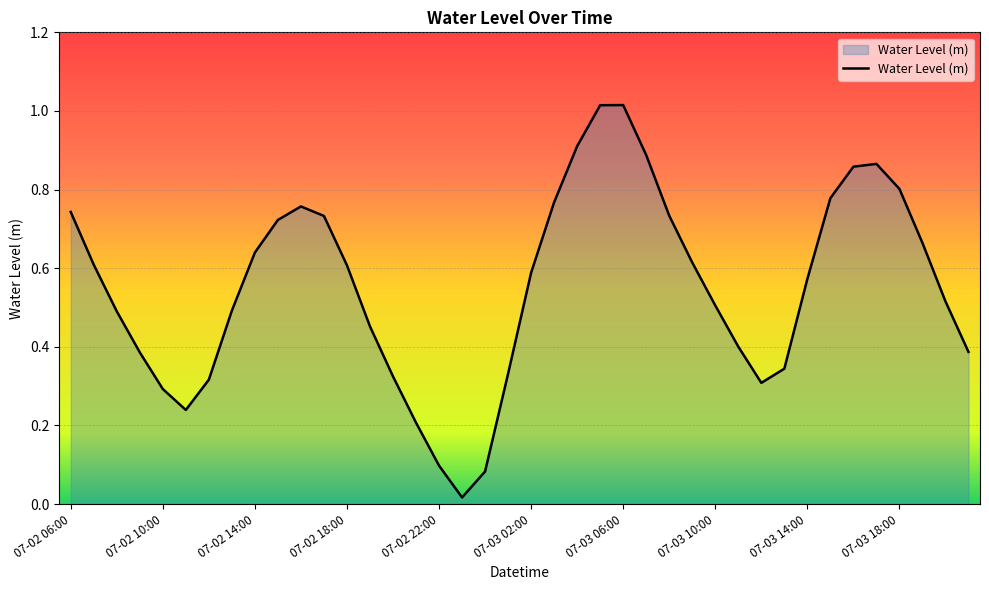

Does the chart have visible grid lines?

Yes